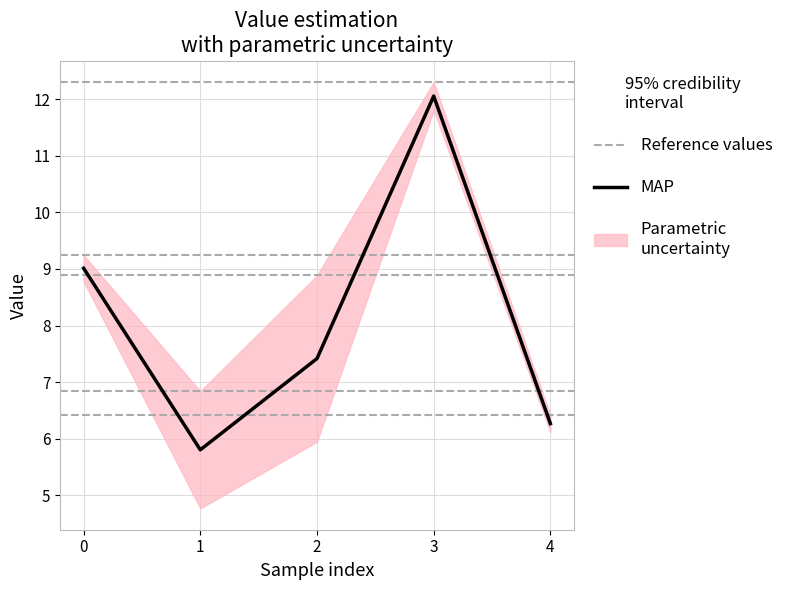

Is this an area chart (filled region under the line)?

No